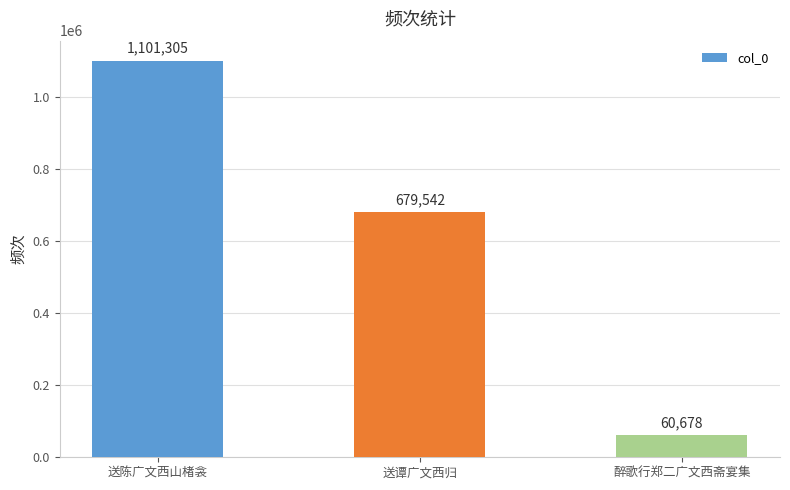

List the labels in order of value, largest first.

送陈广文西山楮衾, 送谭广文西归, 醉歌行郑二广文西斋宴集